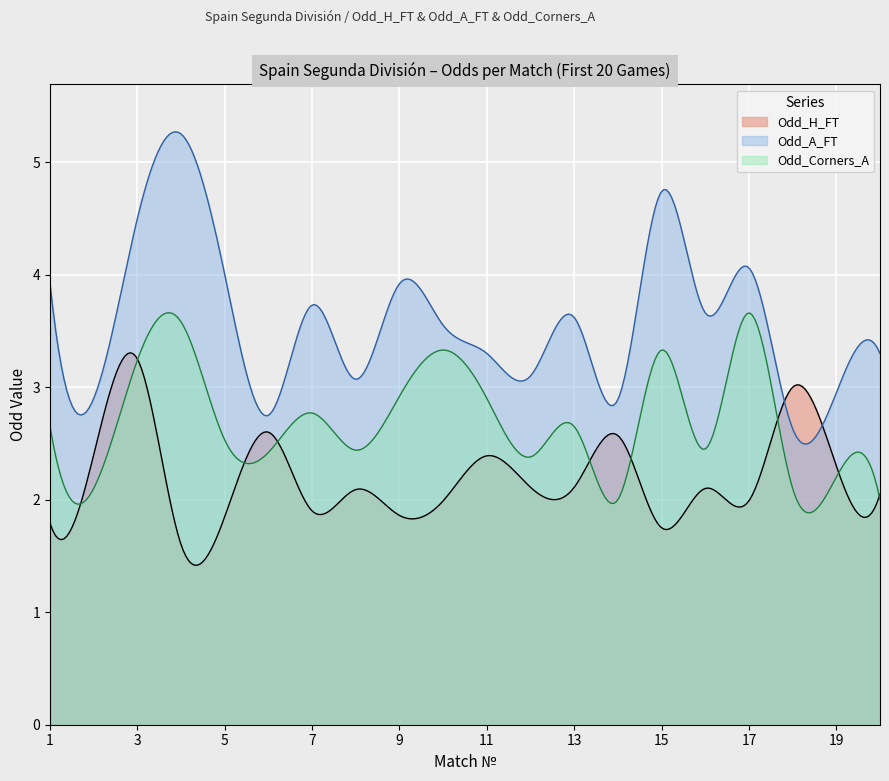

What is the minimum value shown in the chart?

1.4